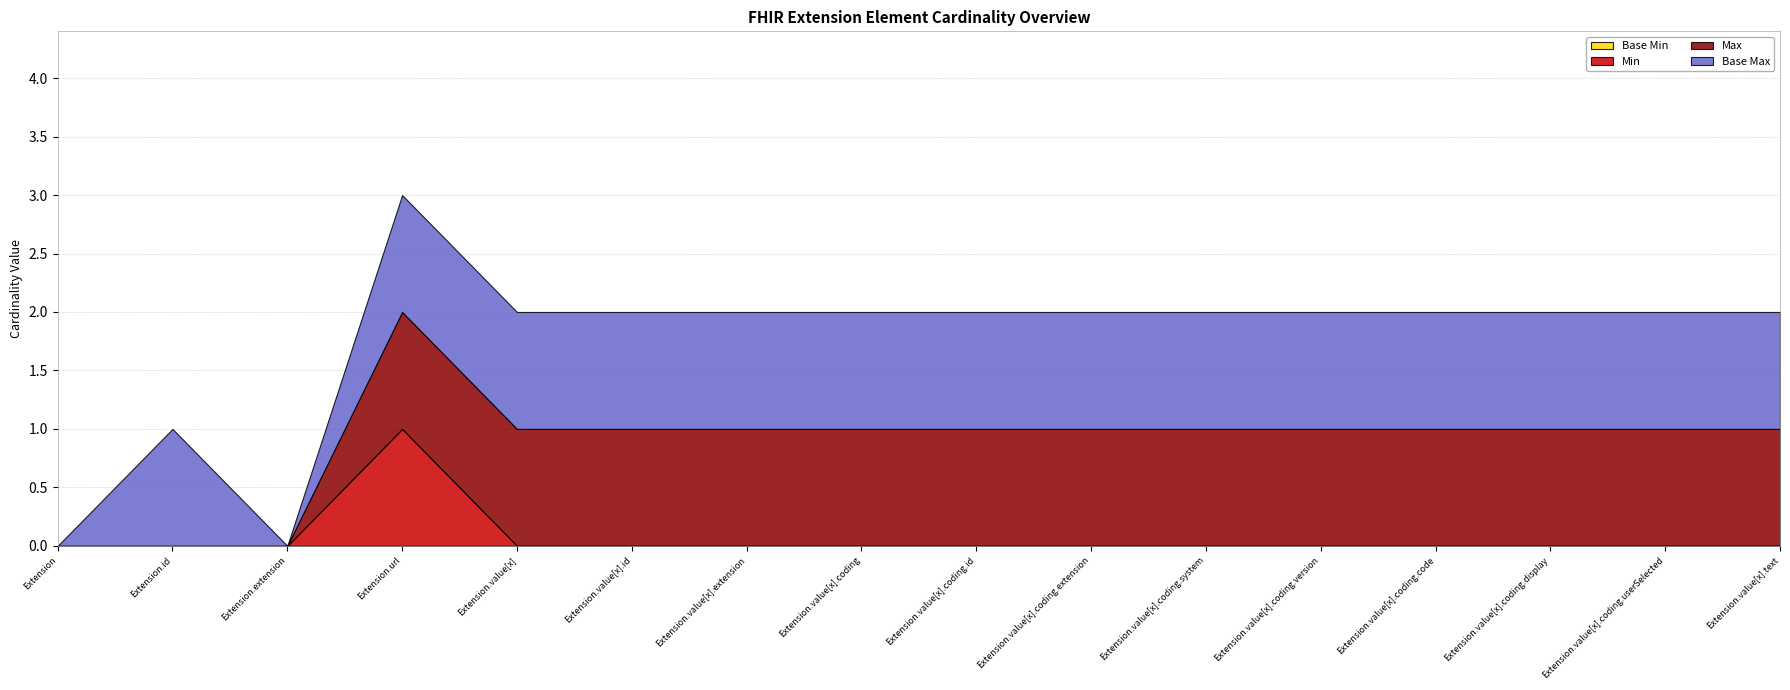

What is the total value across all series at Extension.url?

3